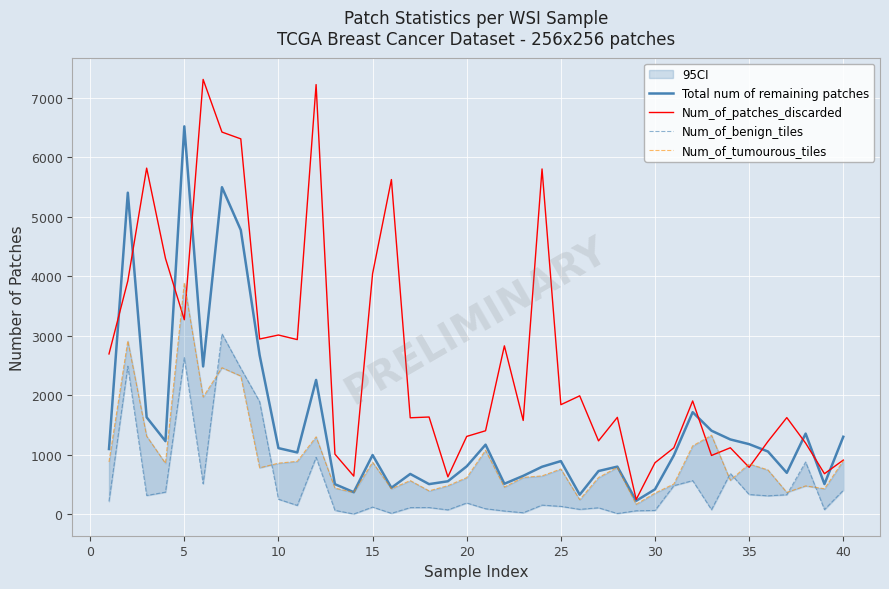

What is the lowest value of the Num_of_patches_discarded series?

248